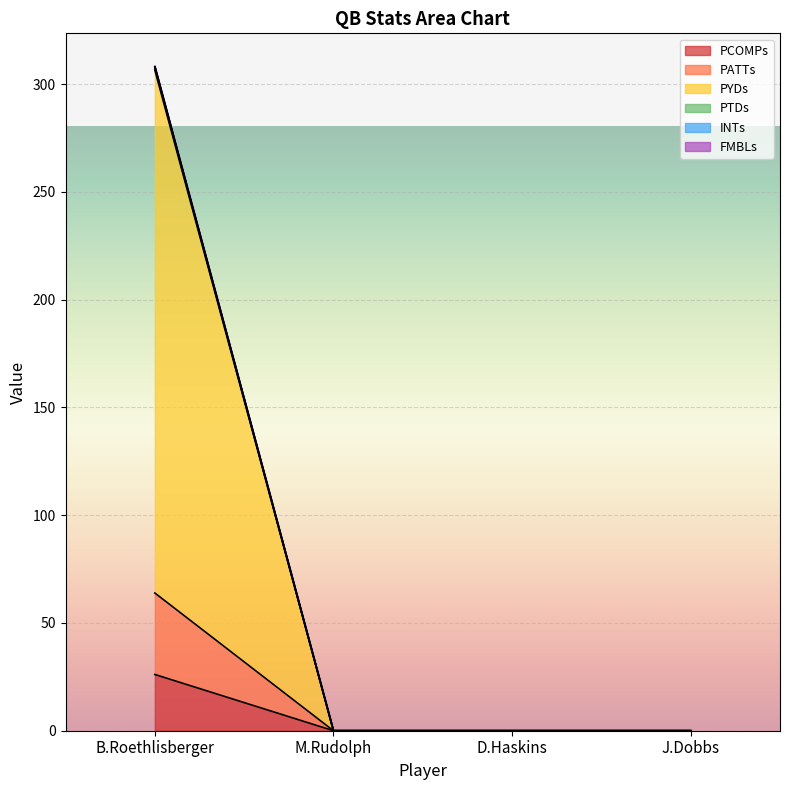

Rank the categories by PATTs value from highest to lowest.

B.Roethlisberger, M.Rudolph, D.Haskins, J.Dobbs